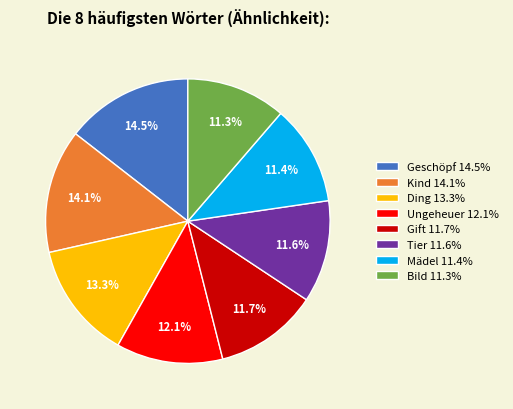

To the nearest percent, what portion does Tier represent?

12%